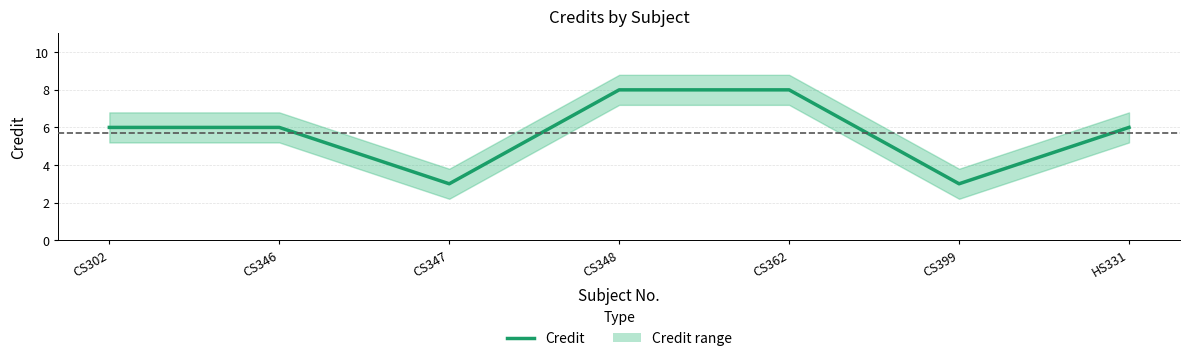

True or false: the data shows 6 at CS302.

True